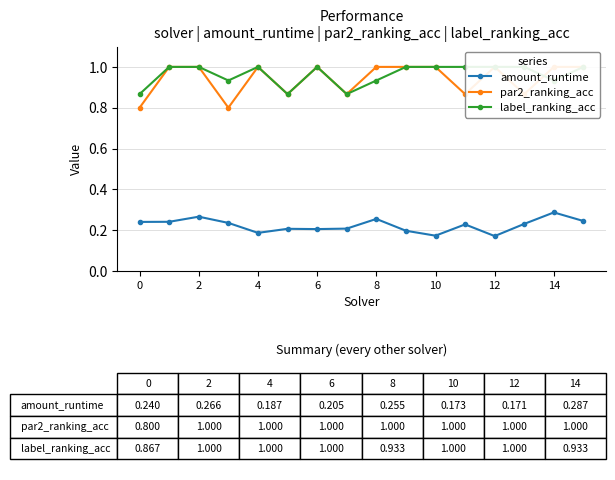

True or false: amount_runtime and par2_ranking_acc cross at least once.

False